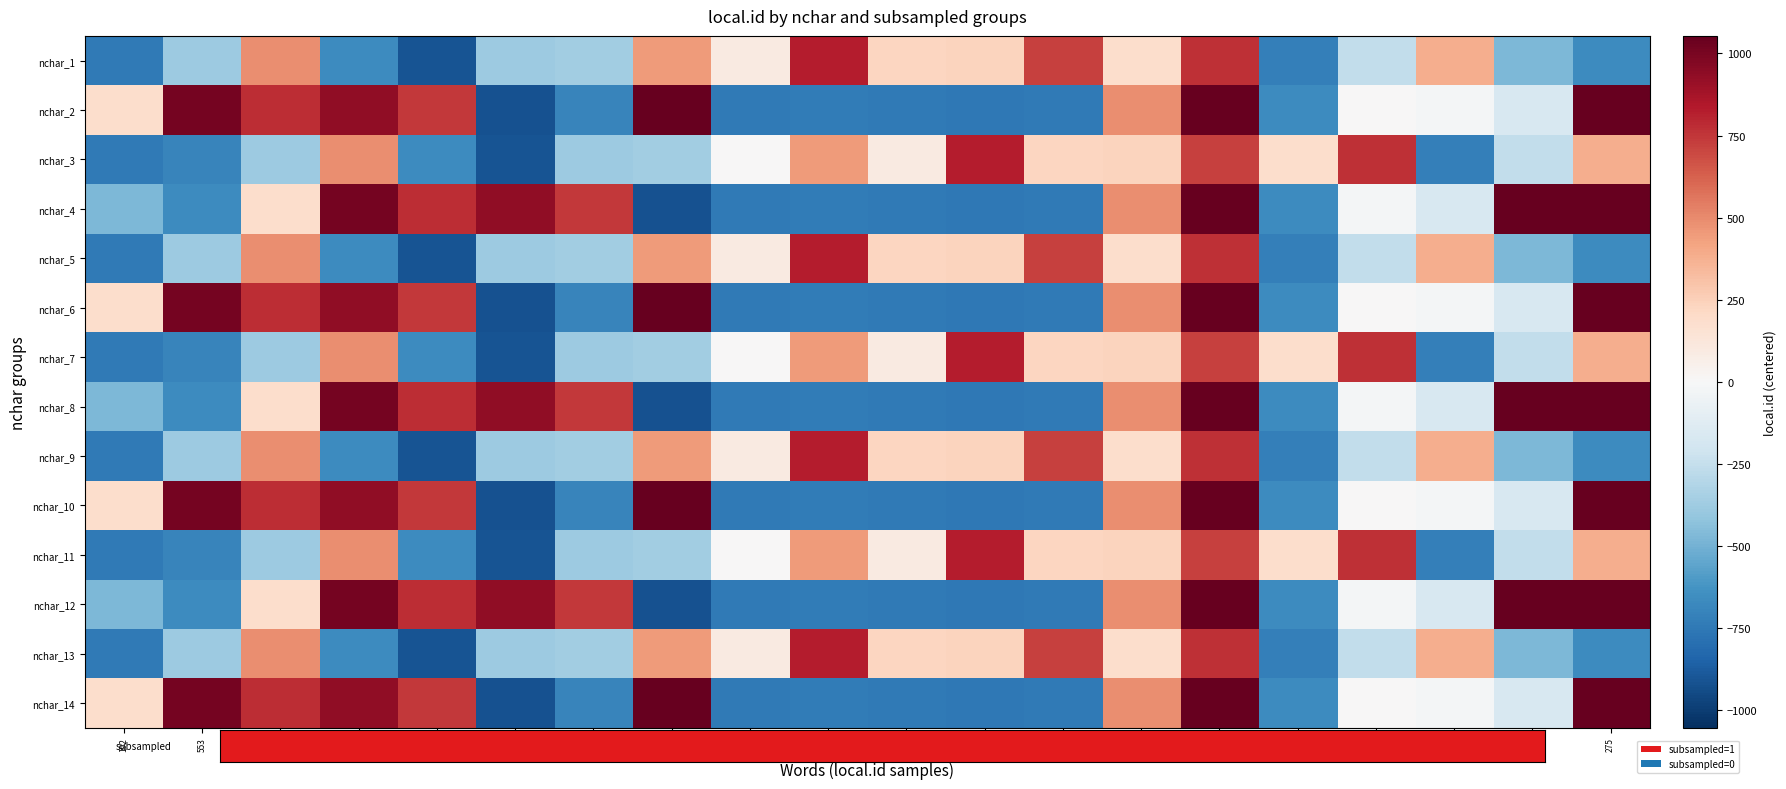

Reading left to right, list all the values displayed in this chart.

nchar_1: 192=-747.8	553=-386.8	1433=493.2	276=-663.8	32=-907.8	554=-385.8	576=-363.8	1391=451.2	1034=94.2	1765=825.2	1170=230.2	1176=236.2	1657=717.2	1121=181.2	1708=768.2	219=-720.8	682=-257.8	1322=382.2	466=-473.8	275=-664.8
nchar_2: 192=186.2	553=1007.2	1433=780.2	276=932.2	32=741.2	554=-919.8	576=-695.8	1391=1098.2	1034=-746.8	1765=-737.8	1170=-748.8	1176=-752.8	1657=-745.8	1121=486.2	1708=1051.2	219=-662.8	682=7.2	1322=-19.8	466=-165.8	275=1099.2
nchar_3: 192=-747.8	553=-695.8	1433=-386.8	276=493.2	32=-663.8	554=-907.8	576=-385.8	1391=-363.8	1034=7.2	1765=451.2	1170=94.2	1176=825.2	1657=230.2	1121=236.2	1708=717.2	219=181.2	682=768.2	1322=-720.8	466=-257.8	275=382.2
nchar_4: 192=-473.8	553=-664.8	1433=186.2	276=1007.2	32=780.2	554=932.2	576=741.2	1391=-919.8	1034=-746.8	1765=-737.8	1170=-748.8	1176=-752.8	1657=-745.8	1121=486.2	1708=1051.2	219=-662.8	682=-19.8	1322=-165.8	466=1099.2	275=1098.2
nchar_5: 192=-747.8	553=-386.8	1433=493.2	276=-663.8	32=-907.8	554=-385.8	576=-363.8	1391=451.2	1034=94.2	1765=825.2	1170=230.2	1176=236.2	1657=717.2	1121=181.2	1708=768.2	219=-720.8	682=-257.8	1322=382.2	466=-473.8	275=-664.8
nchar_6: 192=186.2	553=1007.2	1433=780.2	276=932.2	32=741.2	554=-919.8	576=-695.8	1391=1098.2	1034=-746.8	1765=-737.8	1170=-748.8	1176=-752.8	1657=-745.8	1121=486.2	1708=1051.2	219=-662.8	682=7.2	1322=-19.8	466=-165.8	275=1099.2
nchar_7: 192=-747.8	553=-695.8	1433=-386.8	276=493.2	32=-663.8	554=-907.8	576=-385.8	1391=-363.8	1034=7.2	1765=451.2	1170=94.2	1176=825.2	1657=230.2	1121=236.2	1708=717.2	219=181.2	682=768.2	1322=-720.8	466=-257.8	275=382.2
nchar_8: 192=-473.8	553=-664.8	1433=186.2	276=1007.2	32=780.2	554=932.2	576=741.2	1391=-919.8	1034=-746.8	1765=-737.8	1170=-748.8	1176=-752.8	1657=-745.8	1121=486.2	1708=1051.2	219=-662.8	682=-19.8	1322=-165.8	466=1099.2	275=1098.2
nchar_9: 192=-747.8	553=-386.8	1433=493.2	276=-663.8	32=-907.8	554=-385.8	576=-363.8	1391=451.2	1034=94.2	1765=825.2	1170=230.2	1176=236.2	1657=717.2	1121=181.2	1708=768.2	219=-720.8	682=-257.8	1322=382.2	466=-473.8	275=-664.8
nchar_10: 192=186.2	553=1007.2	1433=780.2	276=932.2	32=741.2	554=-919.8	576=-695.8	1391=1098.2	1034=-746.8	1765=-737.8	1170=-748.8	1176=-752.8	1657=-745.8	1121=486.2	1708=1051.2	219=-662.8	682=7.2	1322=-19.8	466=-165.8	275=1099.2
nchar_11: 192=-747.8	553=-695.8	1433=-386.8	276=493.2	32=-663.8	554=-907.8	576=-385.8	1391=-363.8	1034=7.2	1765=451.2	1170=94.2	1176=825.2	1657=230.2	1121=236.2	1708=717.2	219=181.2	682=768.2	1322=-720.8	466=-257.8	275=382.2
nchar_12: 192=-473.8	553=-664.8	1433=186.2	276=1007.2	32=780.2	554=932.2	576=741.2	1391=-919.8	1034=-746.8	1765=-737.8	1170=-748.8	1176=-752.8	1657=-745.8	1121=486.2	1708=1051.2	219=-662.8	682=-19.8	1322=-165.8	466=1099.2	275=1098.2
nchar_13: 192=-747.8	553=-386.8	1433=493.2	276=-663.8	32=-907.8	554=-385.8	576=-363.8	1391=451.2	1034=94.2	1765=825.2	1170=230.2	1176=236.2	1657=717.2	1121=181.2	1708=768.2	219=-720.8	682=-257.8	1322=382.2	466=-473.8	275=-664.8
nchar_14: 192=186.2	553=1007.2	1433=780.2	276=932.2	32=741.2	554=-919.8	576=-695.8	1391=1098.2	1034=-746.8	1765=-737.8	1170=-748.8	1176=-752.8	1657=-745.8	1121=486.2	1708=1051.2	219=-662.8	682=7.2	1322=-19.8	466=-165.8	275=1099.2